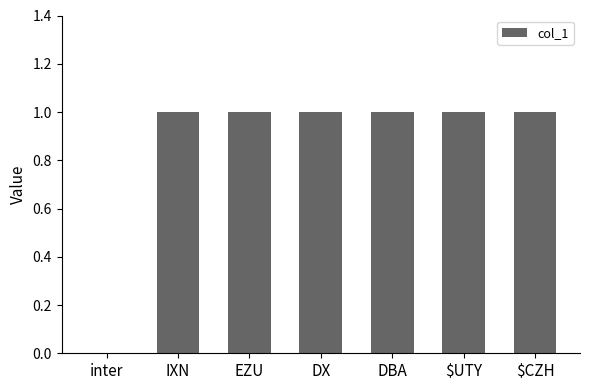

Is it true that the value at inter is 0?

True